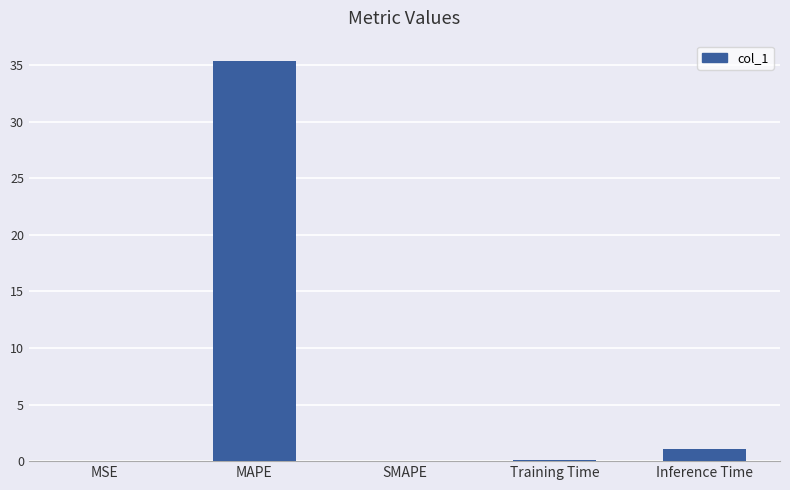

At which label is the value closest to 17?

Inference Time